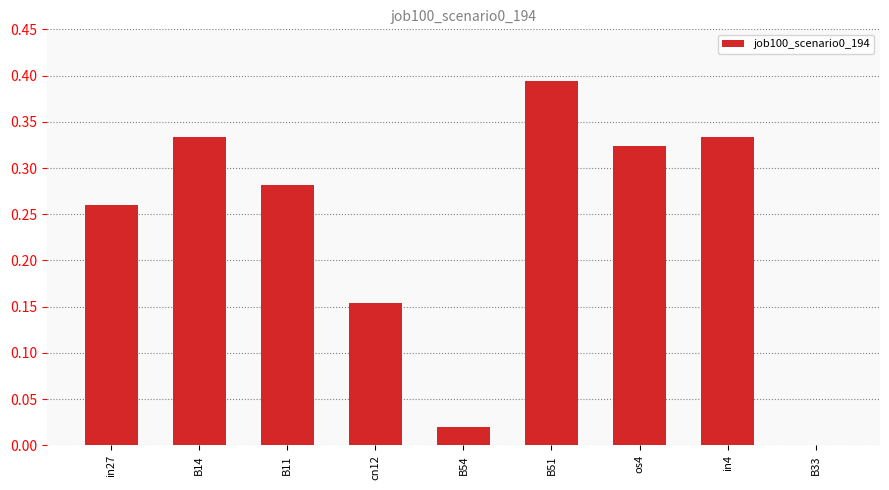

Which category has the highest value across all series?

B51